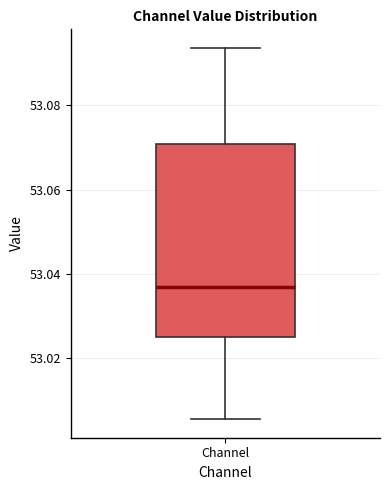

Transcribe this box plot: give where the median line is, the range the box spans, and where the two whiskers end, as read against the y-axis. The values are not printed on the chart, so give them approximately, as read against the axis.

median 53.036, box 53.024 to 53.070, whiskers 53.006 to 53.094